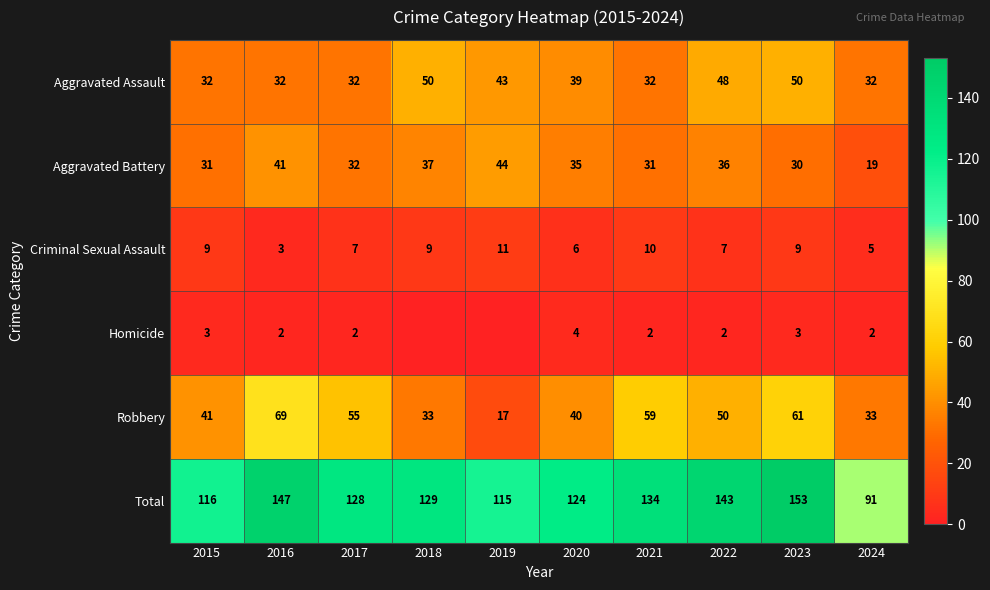

Which series changed the most between 2021 and 2023?

Total